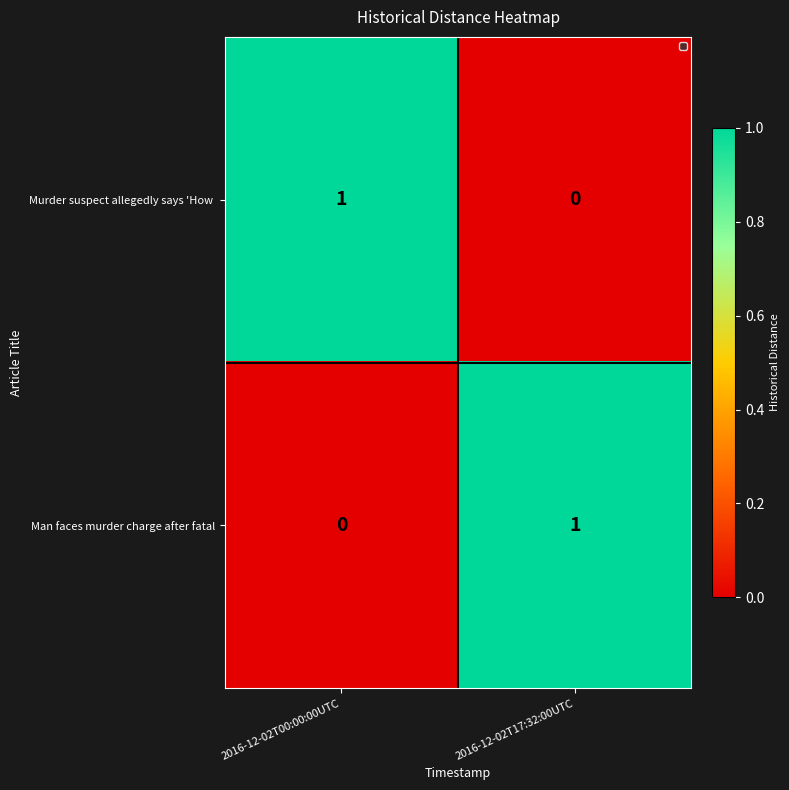

The value of Man faces murder charge after fatal at 2016-12-02T00:00:00UTC is 0. True or false?

True